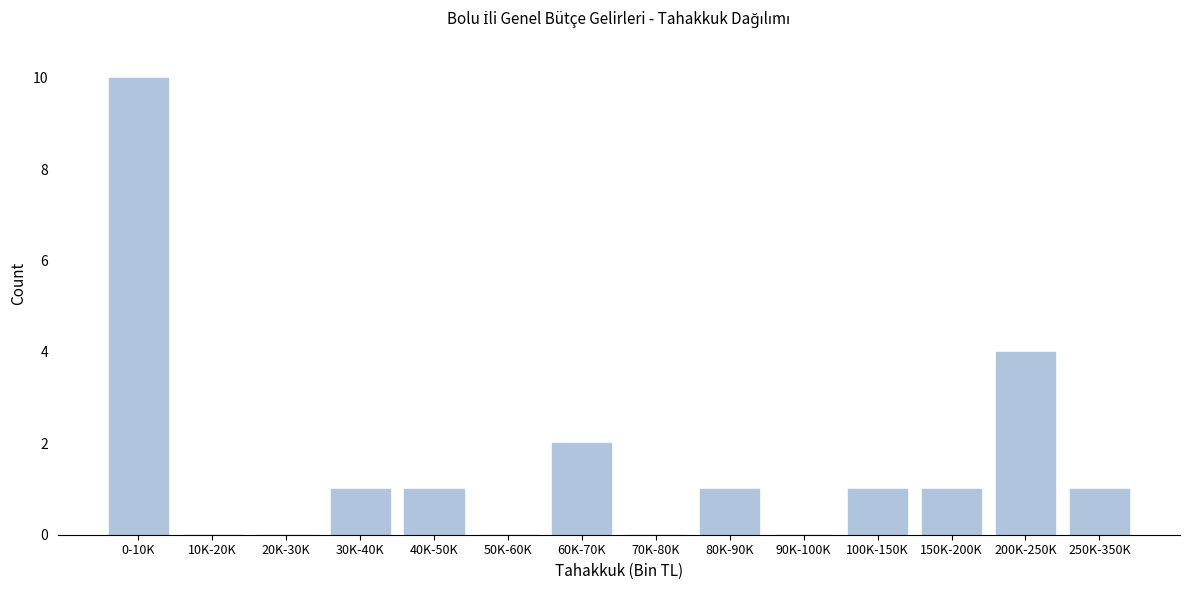

Reading right to left, list all the values displayed in this chart.

250K-350K=1	200K-250K=4	150K-200K=1	100K-150K=1	90K-100K=0	80K-90K=1	70K-80K=0	60K-70K=2	50K-60K=0	40K-50K=1	30K-40K=1	20K-30K=0	10K-20K=0	0-10K=10